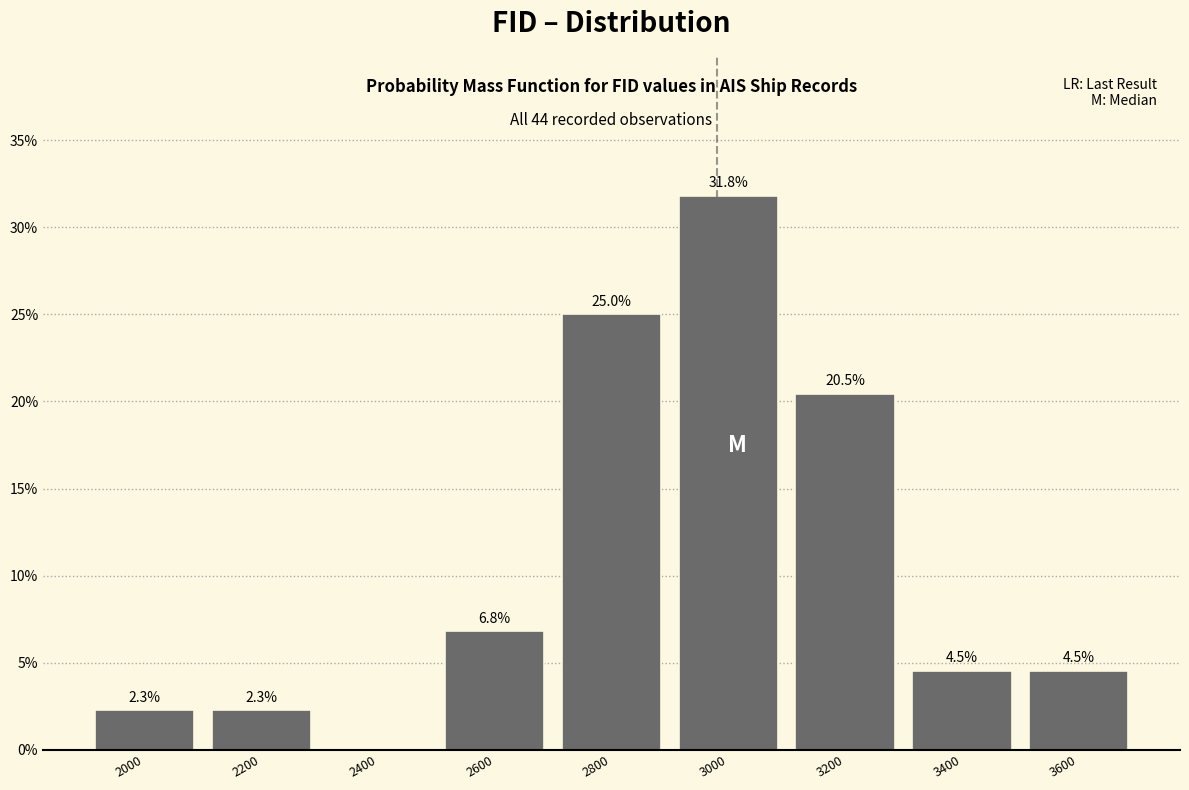

Over which range of the x-axis is the bar tallest?

2900 to 3100